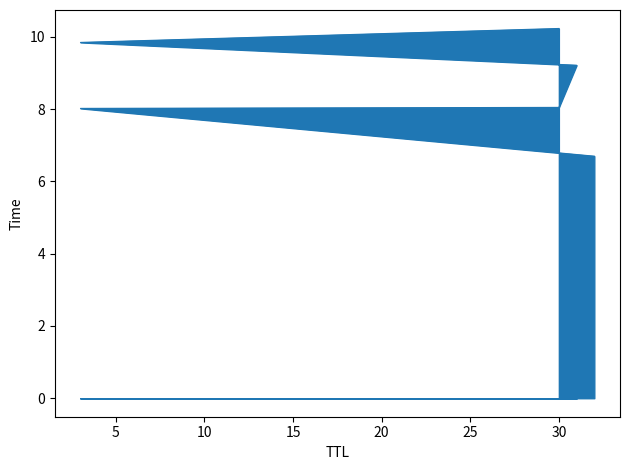

Does the chart have visible grid lines?

No